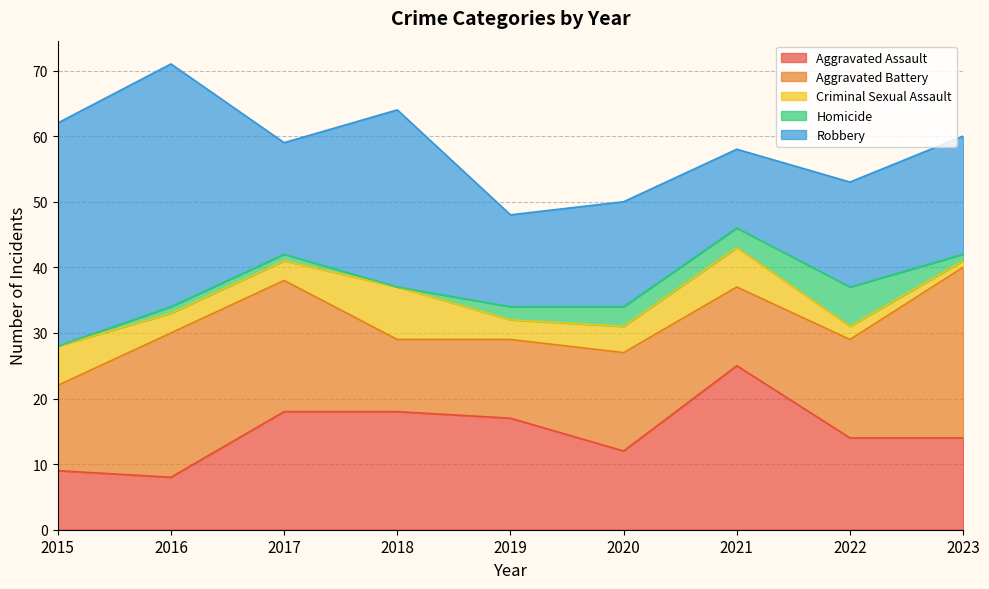

Count the number of data series in this chart.

5